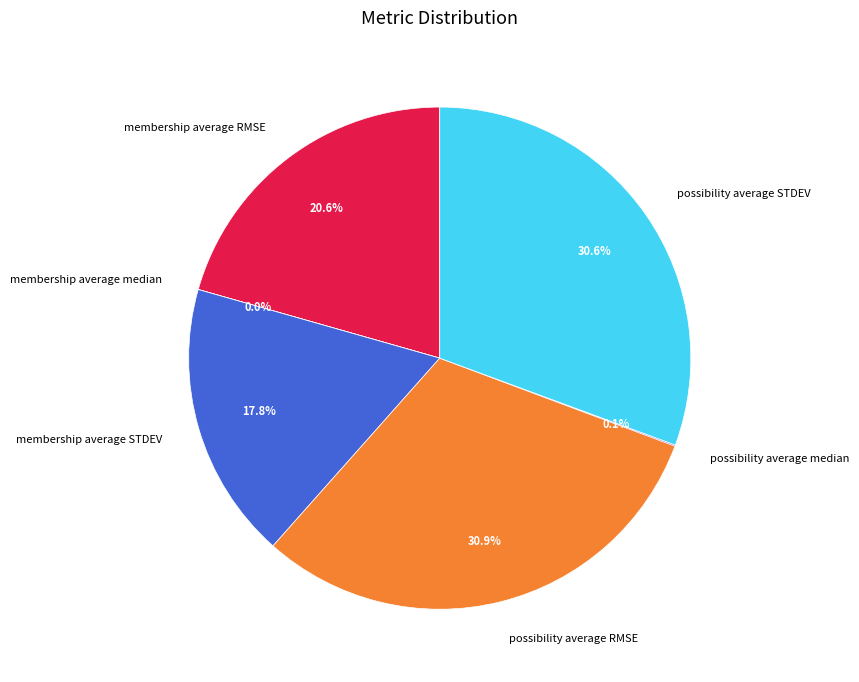

Does any single category account for the majority?

No